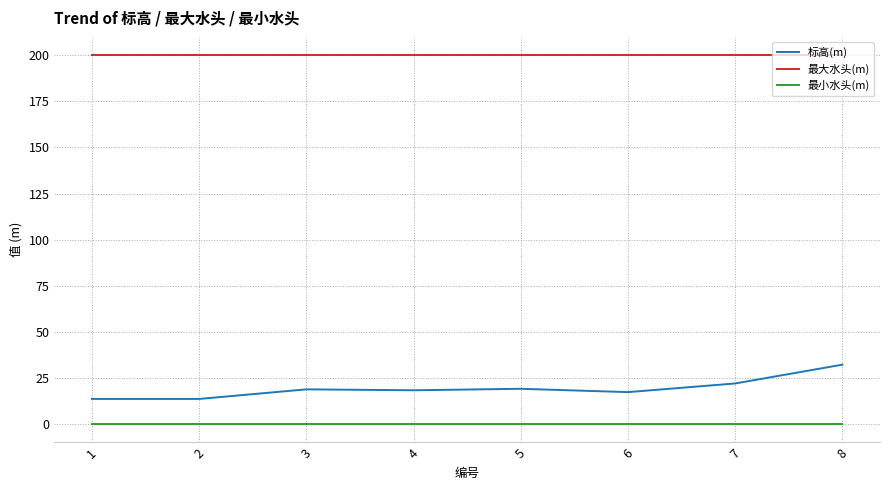

Which series has the widest spread of values?

标高(m)